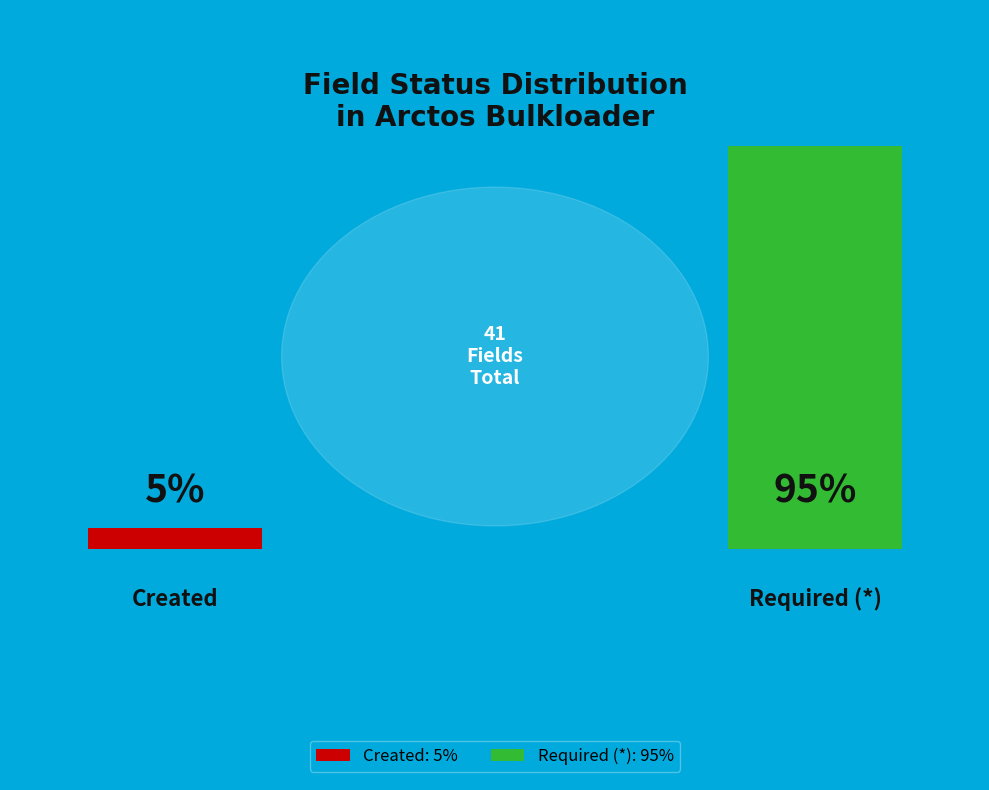

What is the ratio of the value at created to the value at *?

0.1